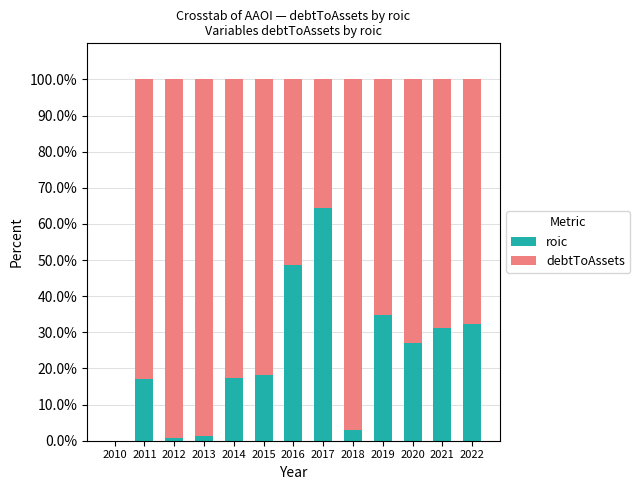

At which label does roic first exceed 18?

2015